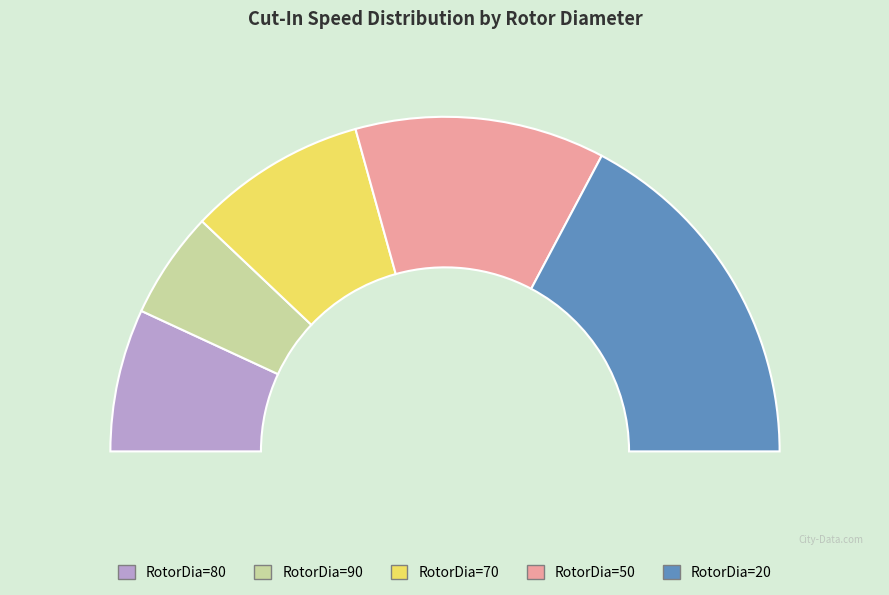

What is the total percentage of 70 and 90?

27.6%